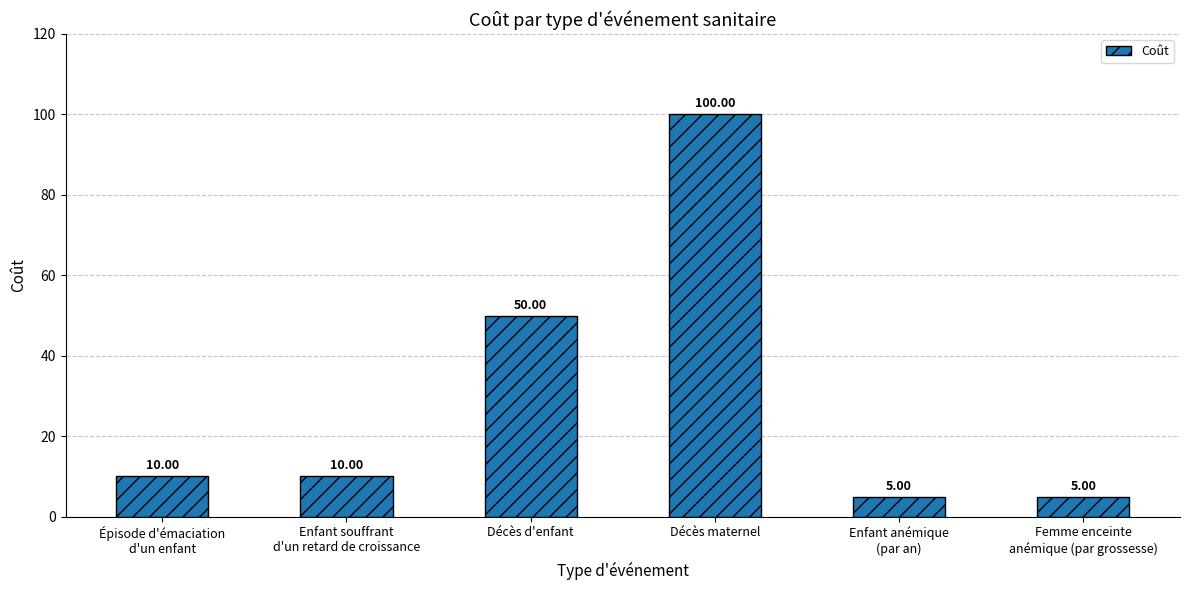

Reading right to left, transcribe all the data shown in this chart.

5	5	100	50	10	10